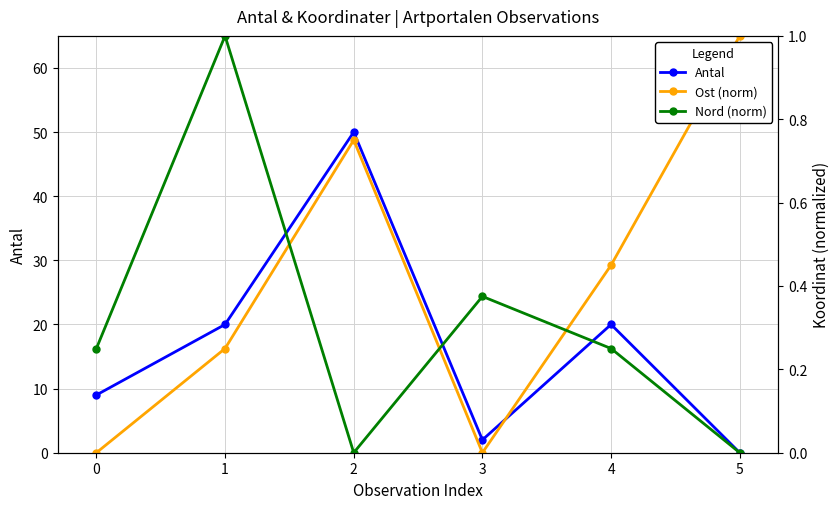

What is the maximum value for Antal?

50.0